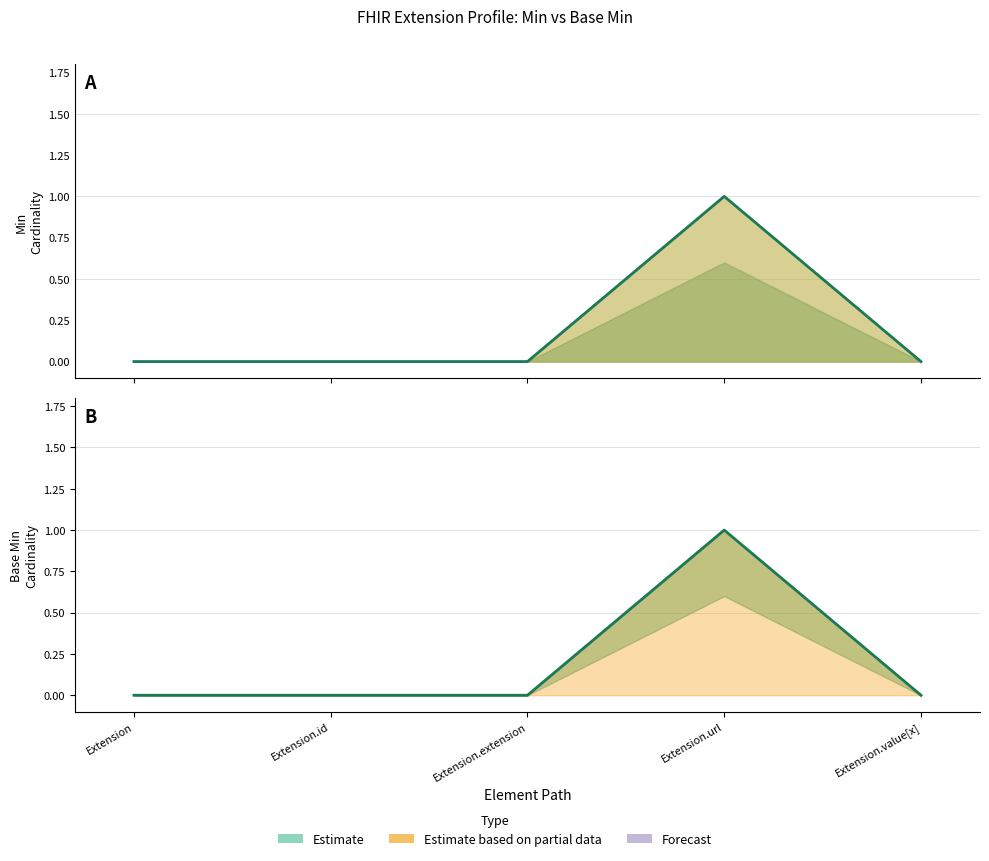

Rank the categories by value from highest to lowest.

Extension.url, Extension, Extension.id, Extension.extension, Extension.value[x]